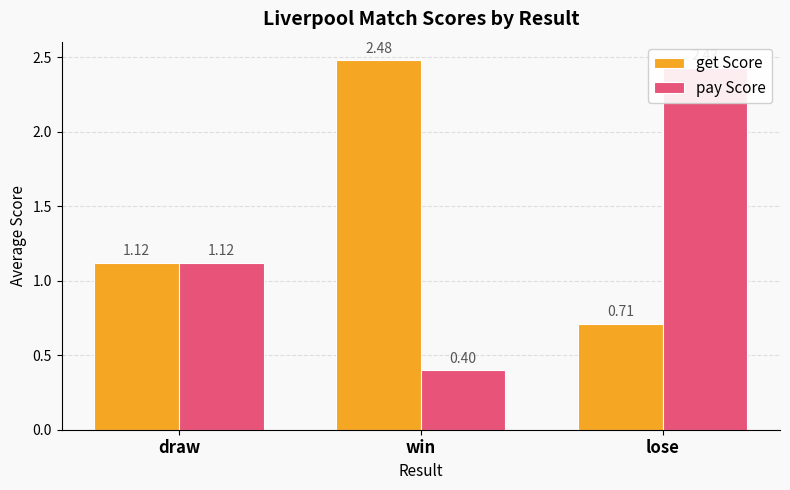

At lose, list the series in order from largest to smallest.

pay Score, get Score